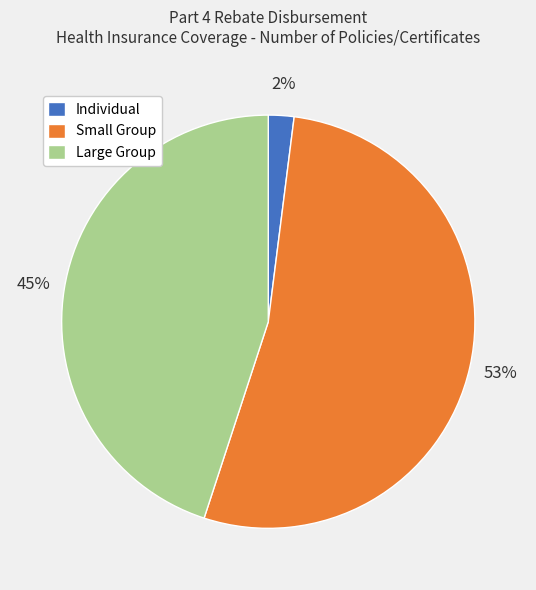

True or false: Large Group accounts for 51% of the total.

False